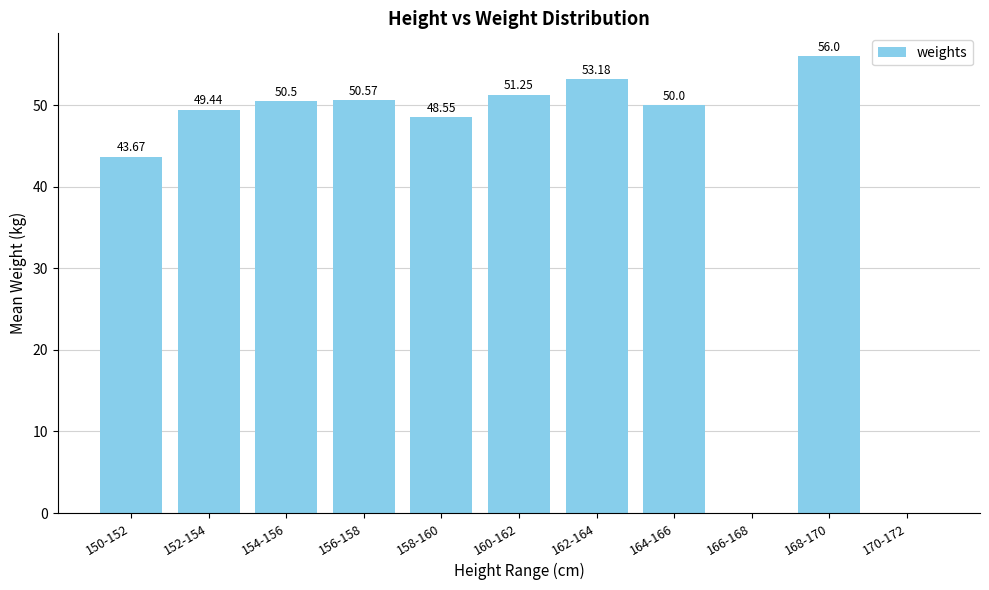

How many positive values are there?

9